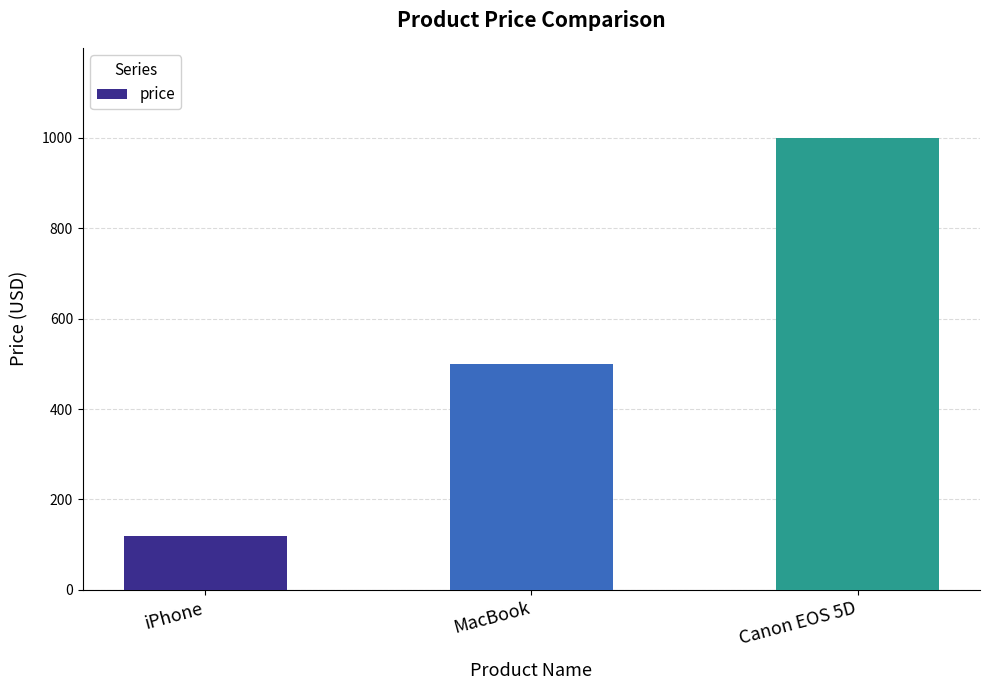

True or false: the data shows 120 at iPhone.

True